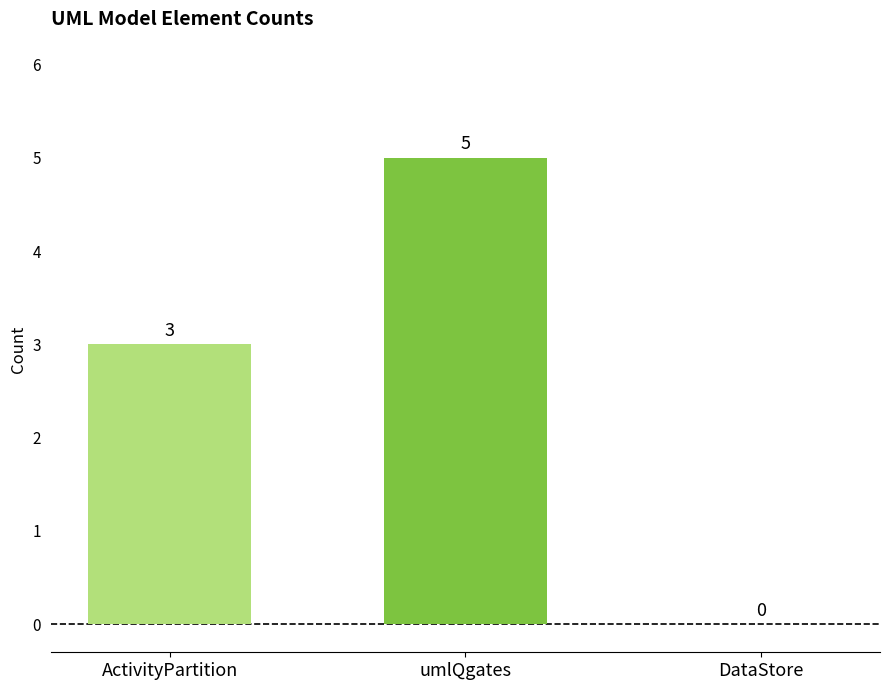

What is the sum of all values?

8